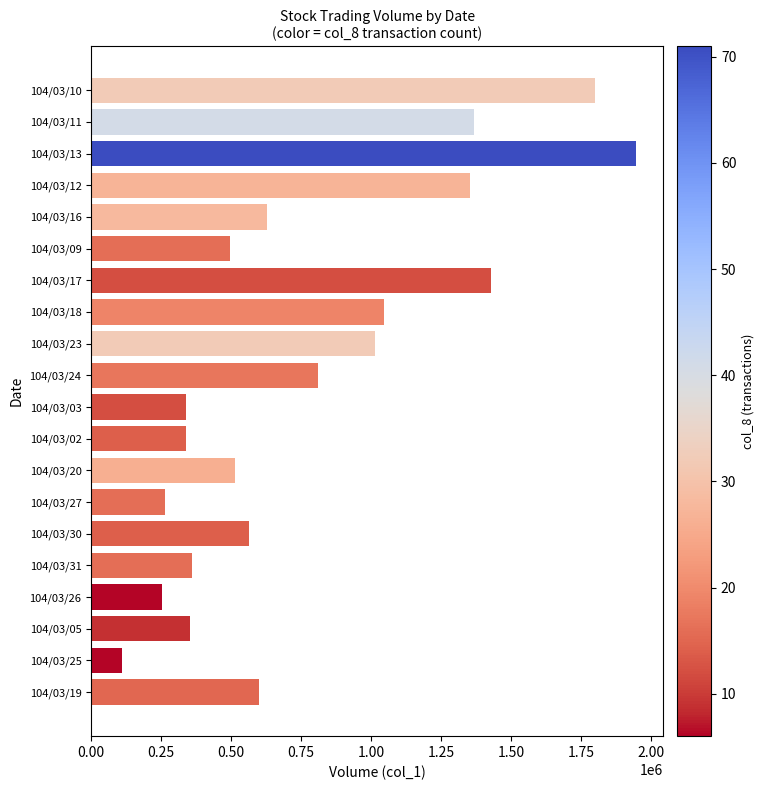

Between 104/03/11 and 104/03/05, which is larger?

104/03/11